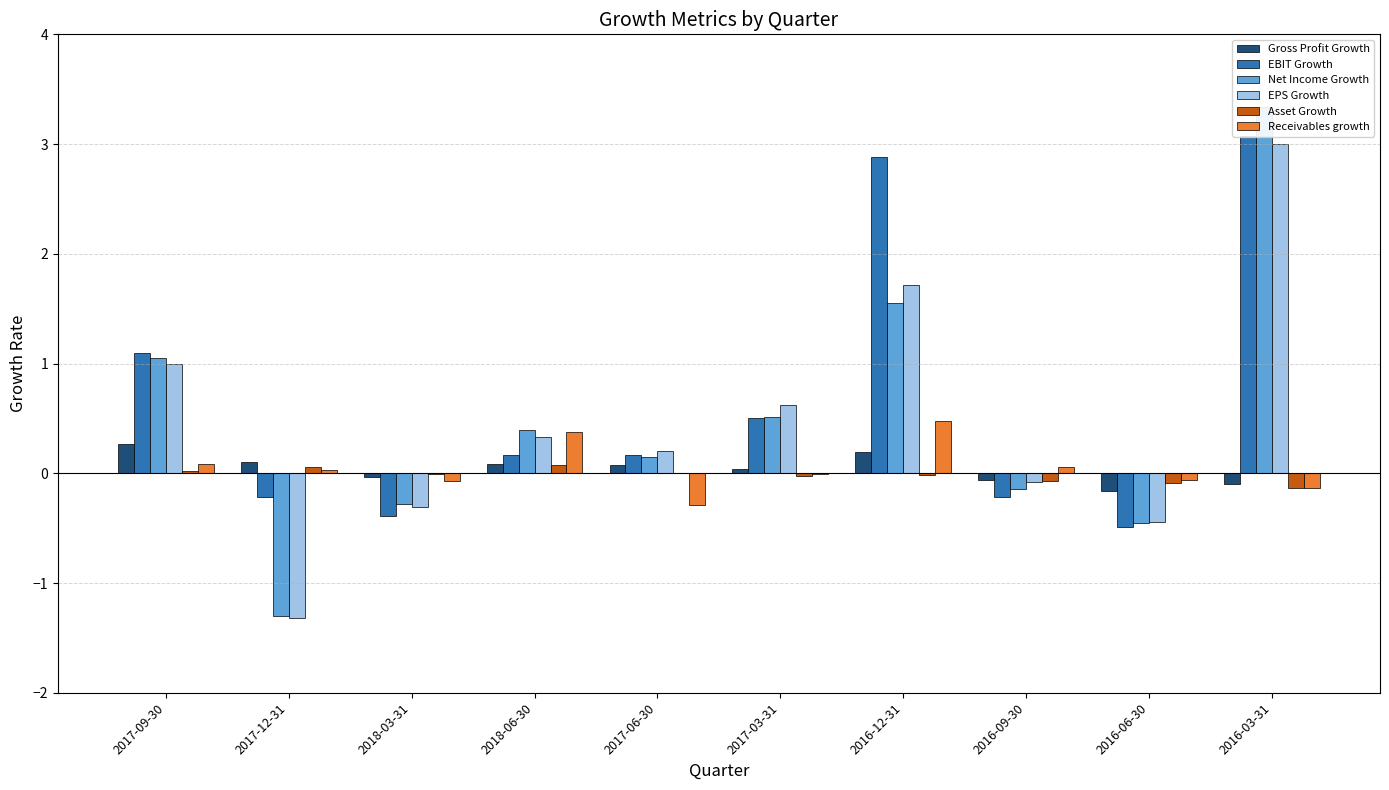

Where is Gross Profit Growth nearest to the value 0?

2017-03-31